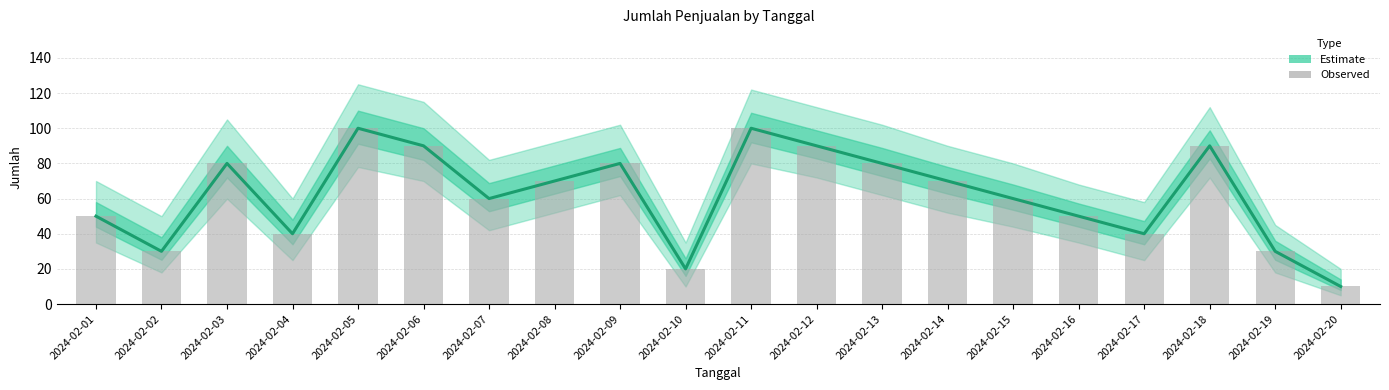

Which series has the largest total across all categories?

Estimate (mean)